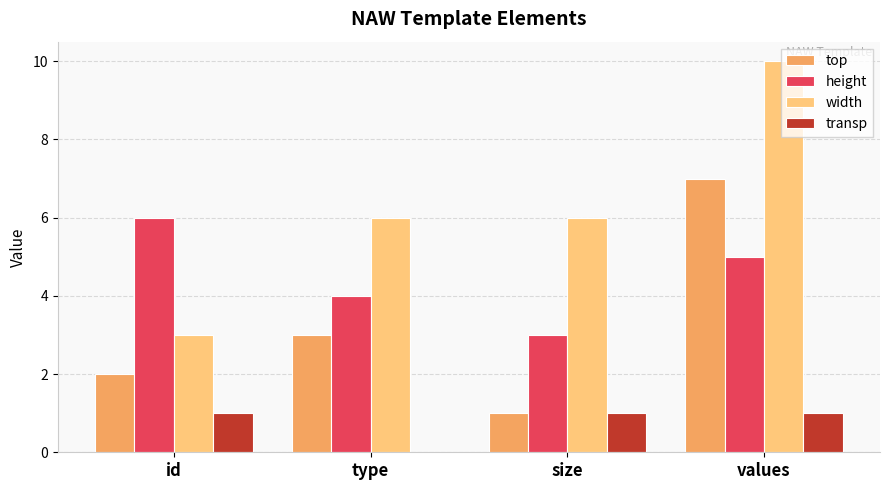

What is the maximum value shown in the chart?

10